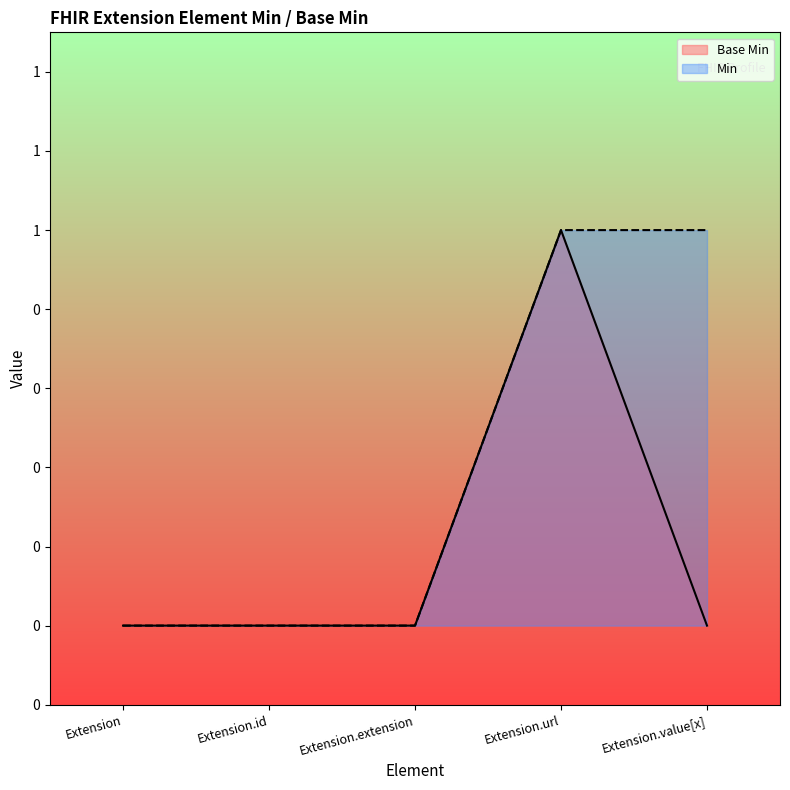

The Min series shows 1 at Extension. True or false?

False